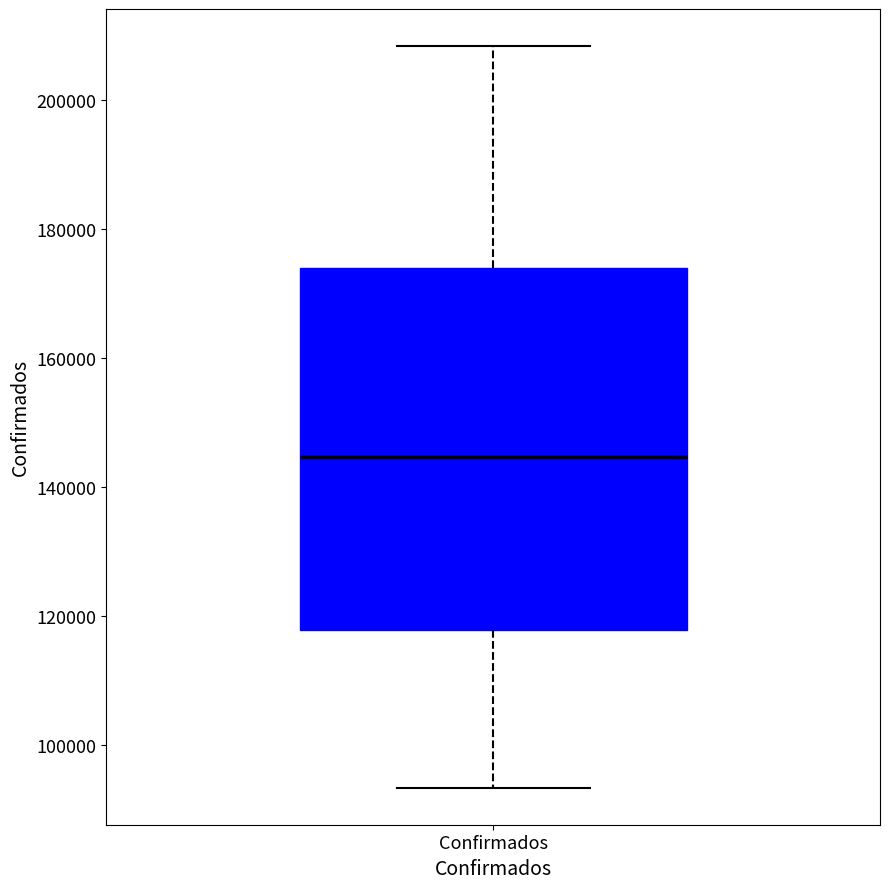

Transcribe this box plot: give where the median line is, the range the box spans, and where the two whiskers end, as read against the y-axis. The values are not printed on the chart, so give them approximately, as read against the axis.

median 144000, box 118000 to 174000, whiskers 94000 to 208000